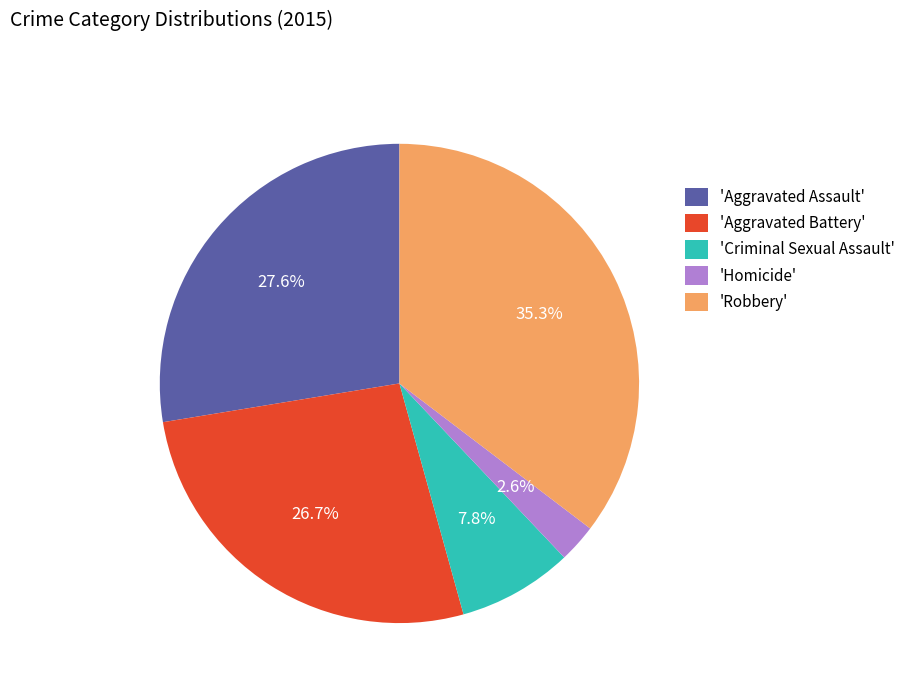

Is there a majority slice in this chart?

No